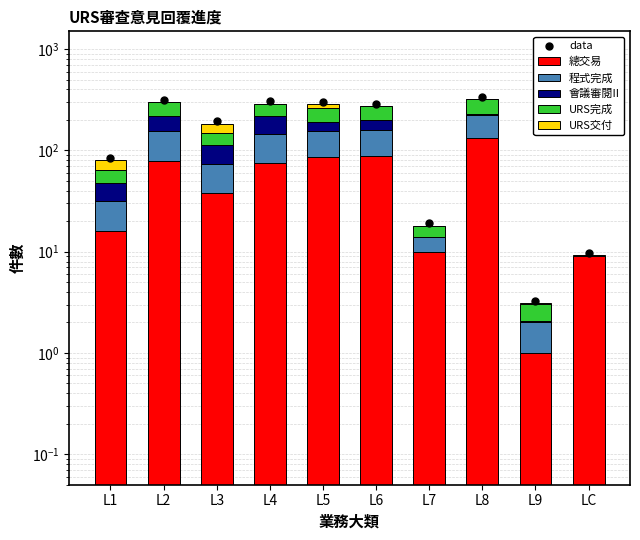

Which series contains the highest Y value?

data